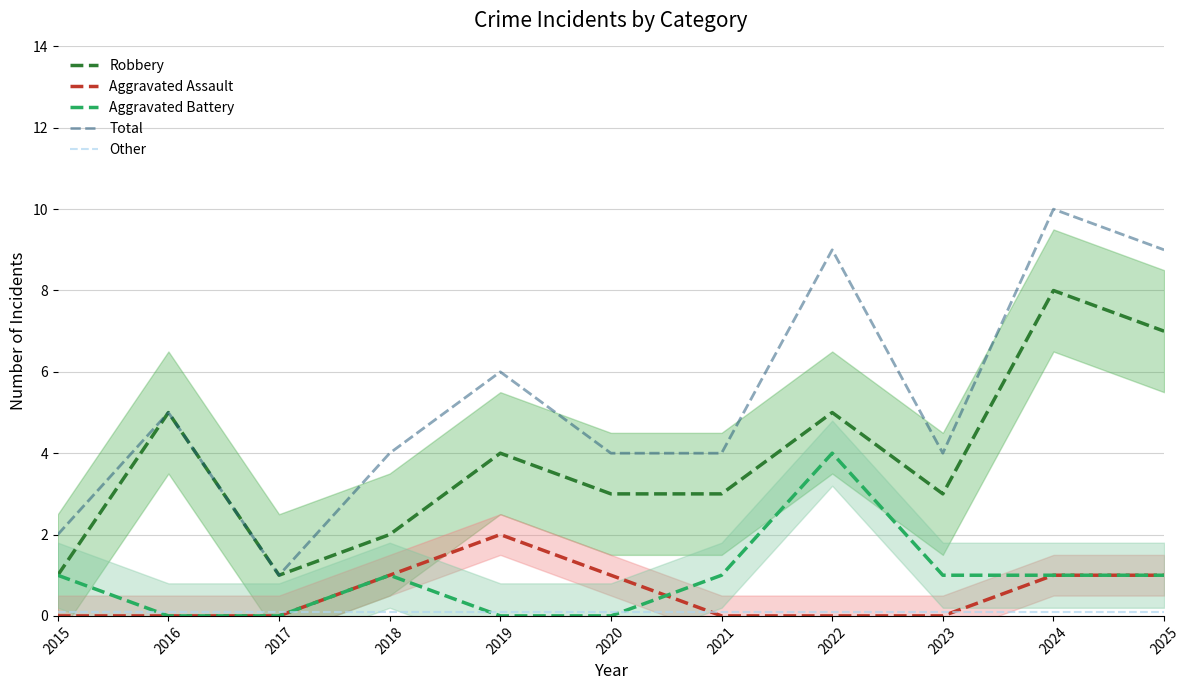

How many lines are shown in the chart?

5